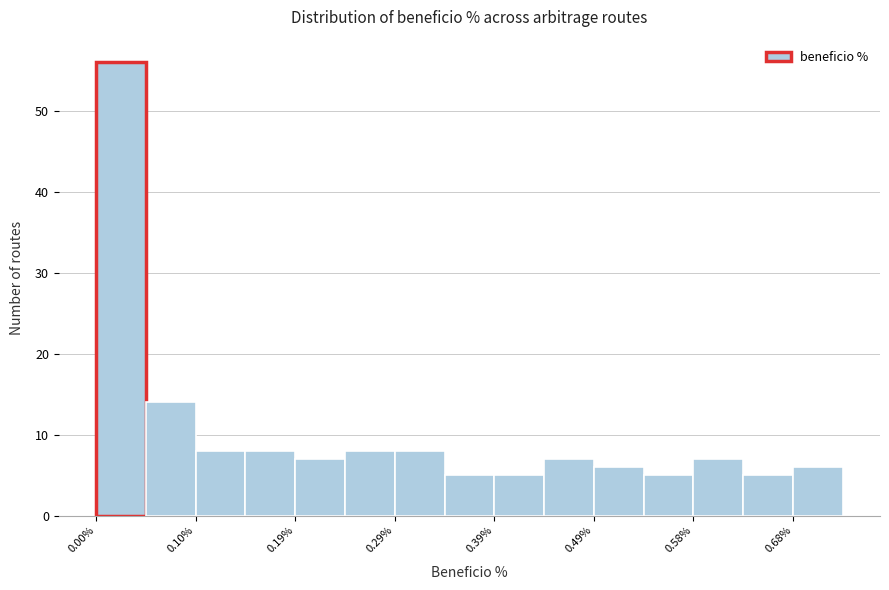

How tall is the bar that spans 0.00 to 0.05 on the x-axis? Neither the bar edges nor the heights are printed on the chart, so give them approximately, as read against the axes.

56